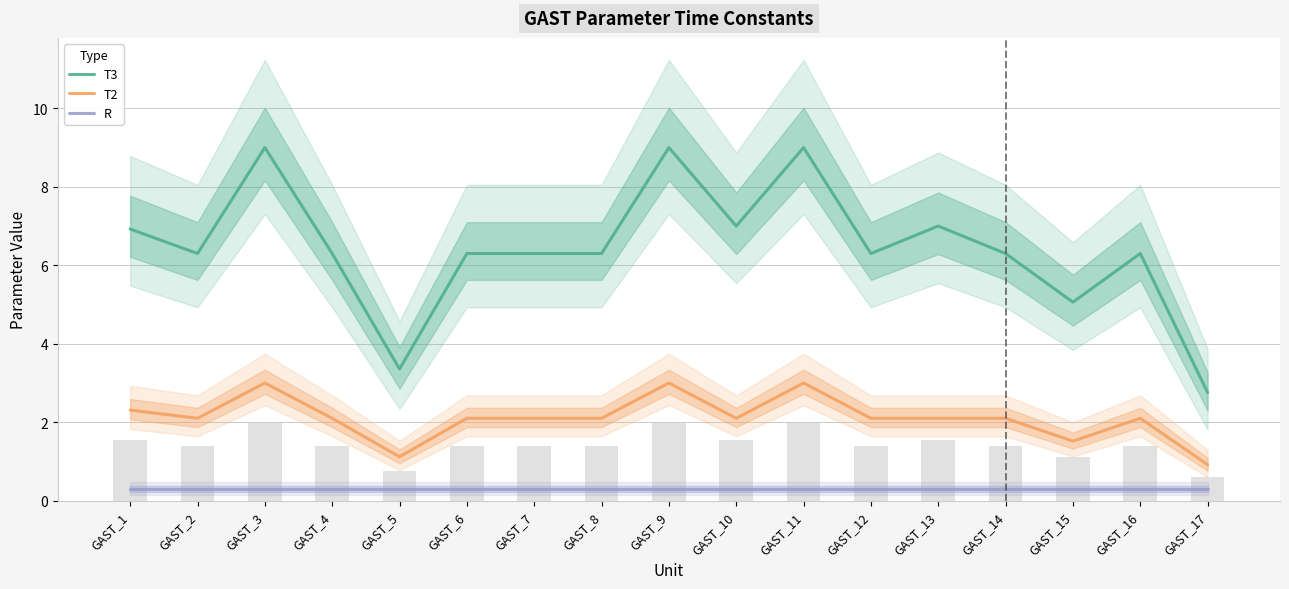

What is the difference between the maximum and second lowest values in the T2 series?

1.9